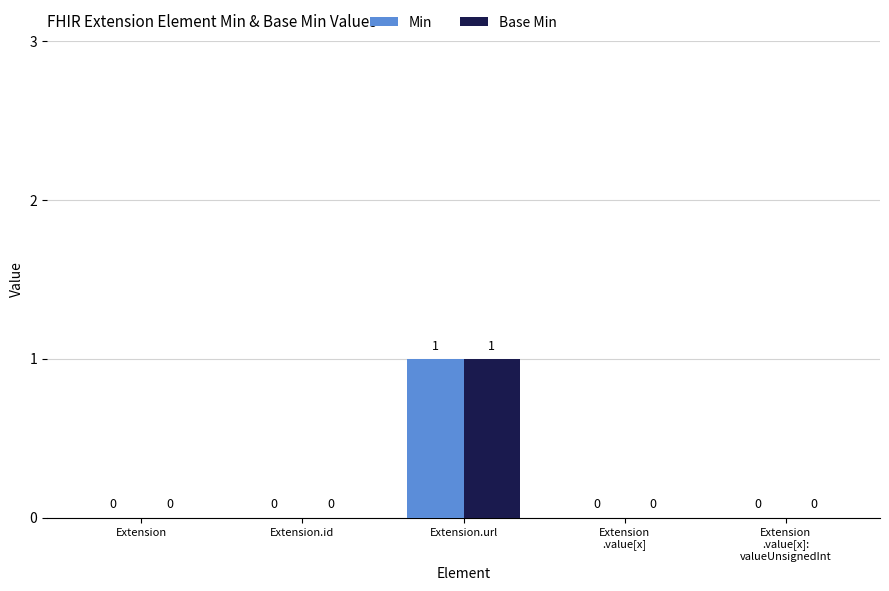

What are all the series names shown in the legend?

Min, Base Min